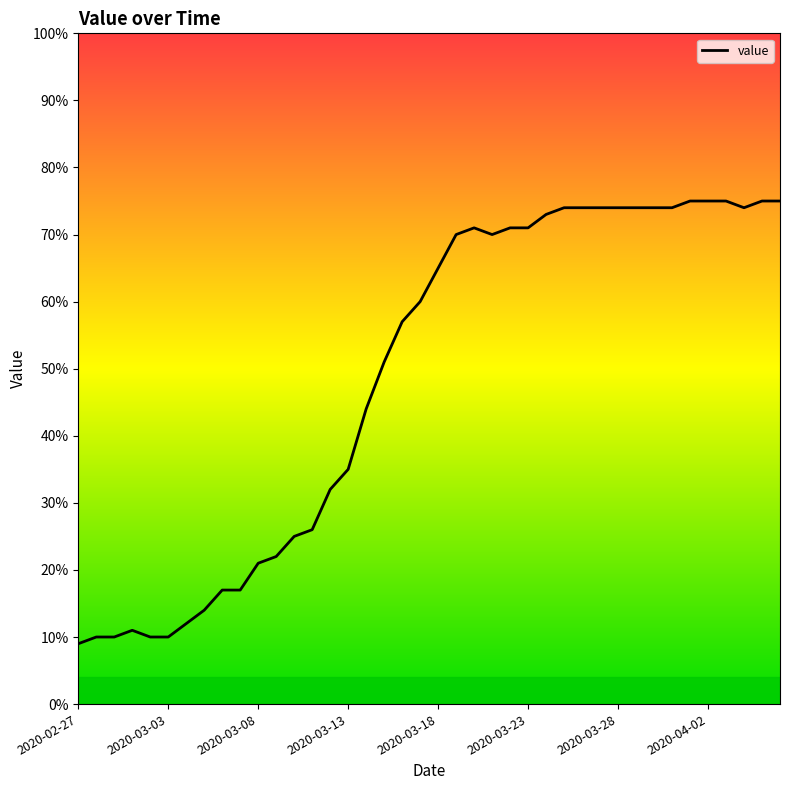

What is the maximum value shown in the chart?

75